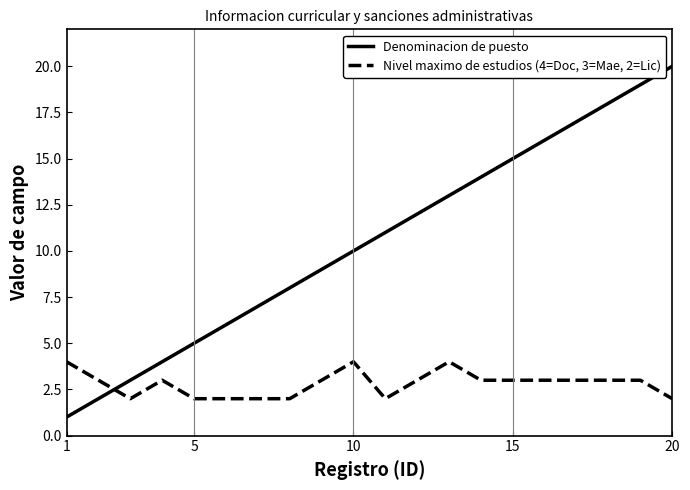

Which series has the largest total across all categories?

Denominacion de puesto